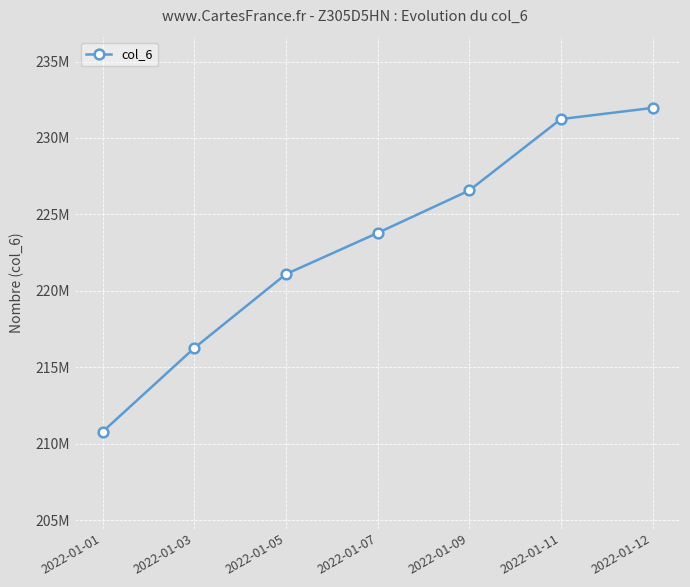

List the labels in order of value, smallest first.

2022-01-01, 2022-01-03, 2022-01-05, 2022-01-07, 2022-01-09, 2022-01-11, 2022-01-12